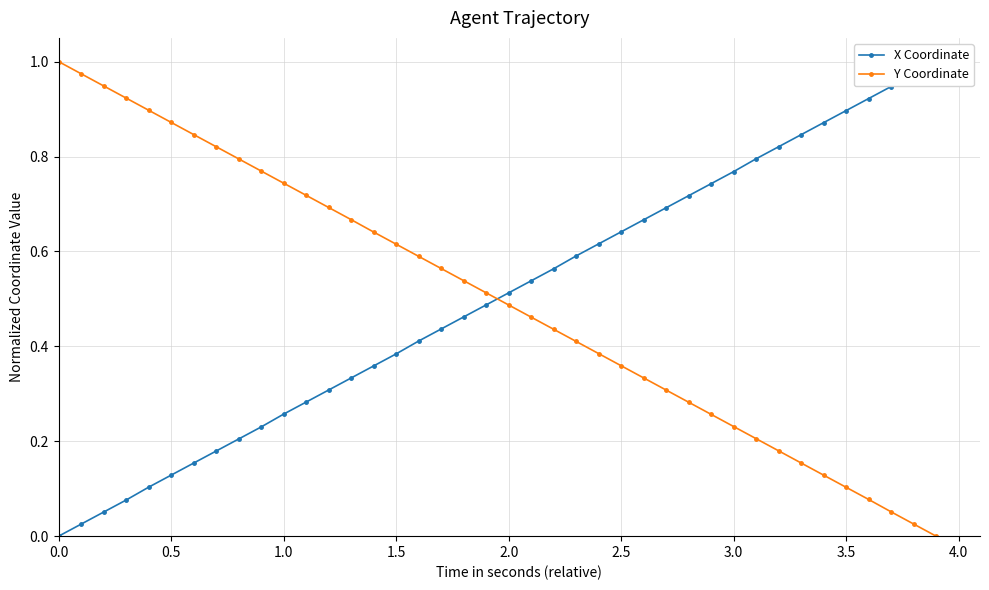

True or false: Y Coordinate has more than 0 points higher than both neighbors.

False